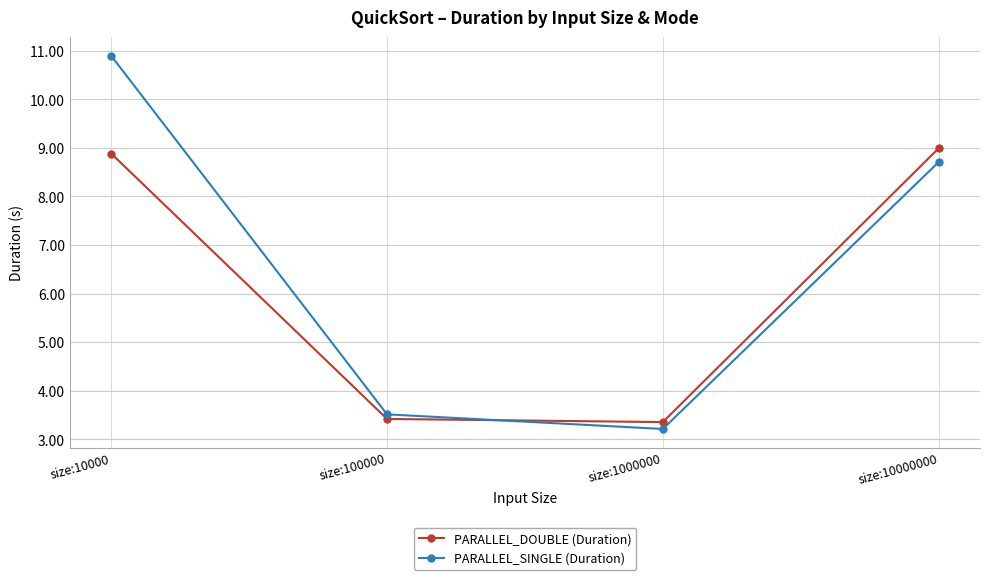

How many categories are shown in the chart?

4